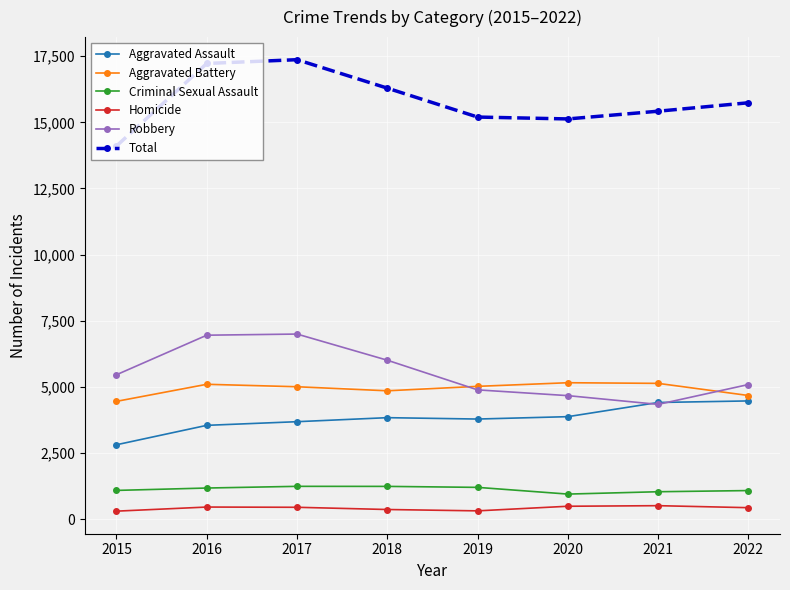

True or false: Robbery and Total intersect in this chart.

False